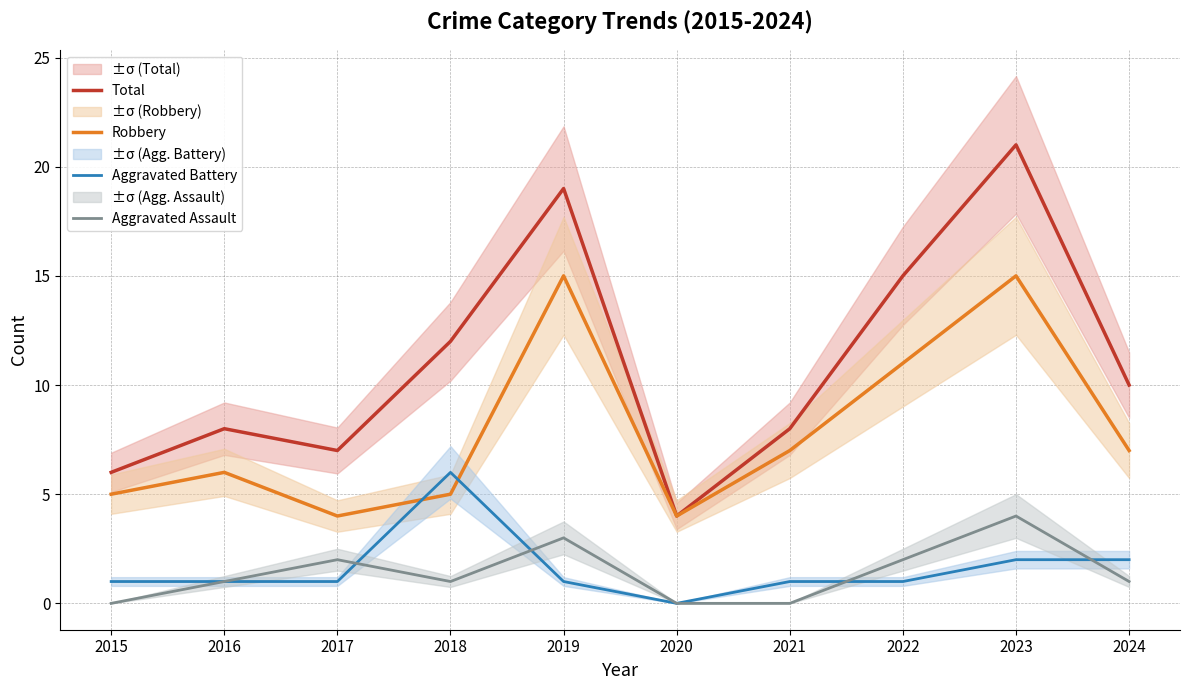

True or false: Robbery has more than 2 interior local peaks.

True